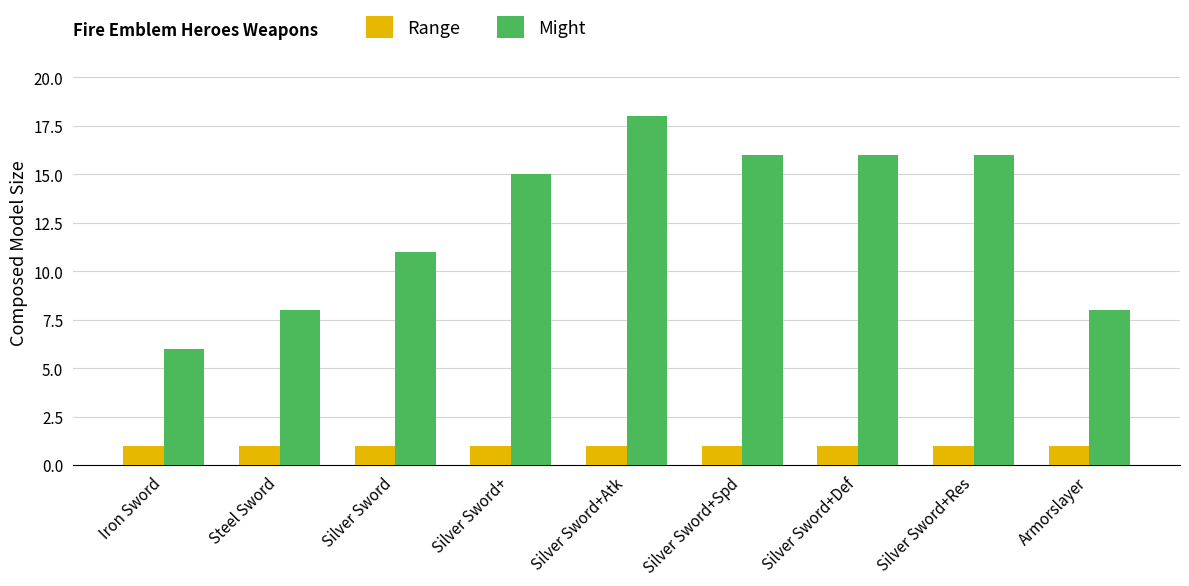

What position from the right is Steel Sword?

8